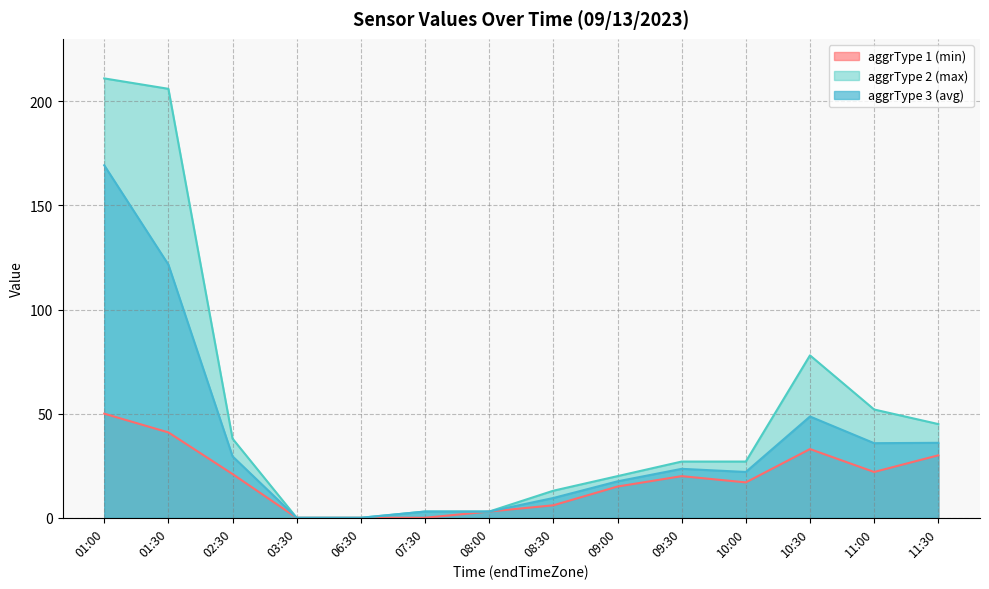

List the series in order of their peak value, lowest first.

aggrType 1 (min), aggrType 3 (avg), aggrType 2 (max)